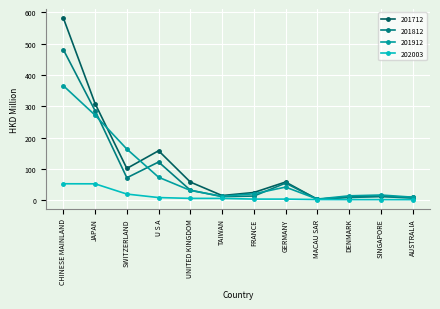

Which series has the largest total across all categories?

201712